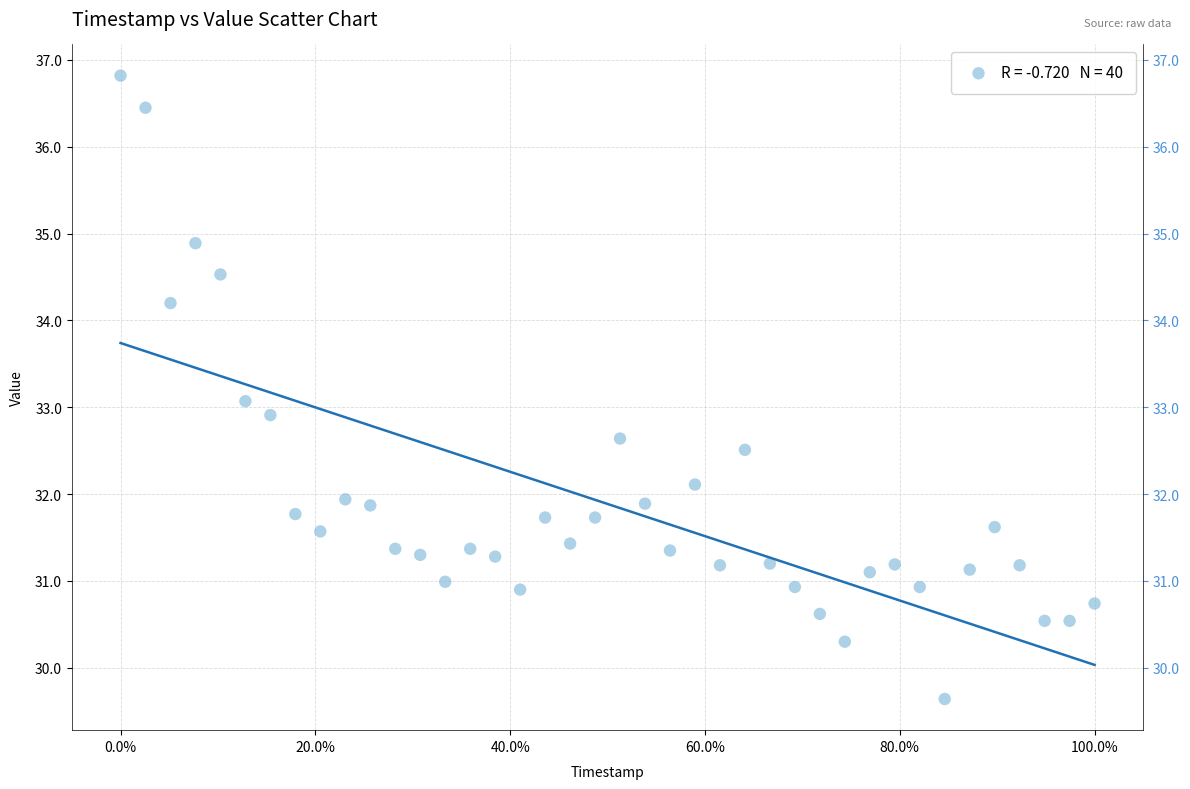

What is the range of X values (max minus min)?

1.0